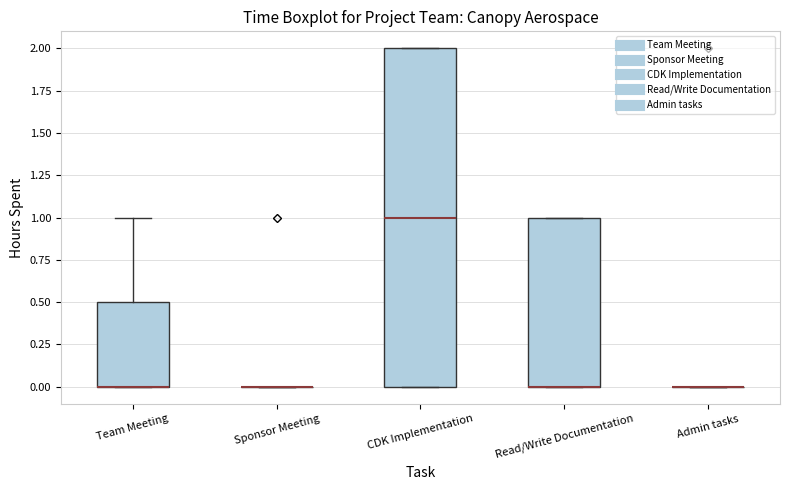

Reading left to right, read every box against the y-axis: the position of its median line, the range the box covers, and the ends of its whiskers. The values are not printed on the chart, so give them approximately, as read against the axis.

Team Meeting: median 0.0 (drawn on the box's lower edge), box 0.0 to 0.5, whiskers 0.0 to 1.0
Sponsor Meeting: box collapsed to a line at 0.0, whiskers 0.0 to 0.0
CDK Implementation: median 1.0, box 0.0 to 2.0, whiskers 0.0 to 2.0
Read/Write Documentation: median 0.0 (drawn on the box's lower edge), box 0.0 to 1.0, whiskers 0.0 to 1.0
Admin tasks: box collapsed to a line at 0.0, whiskers 0.0 to 0.0